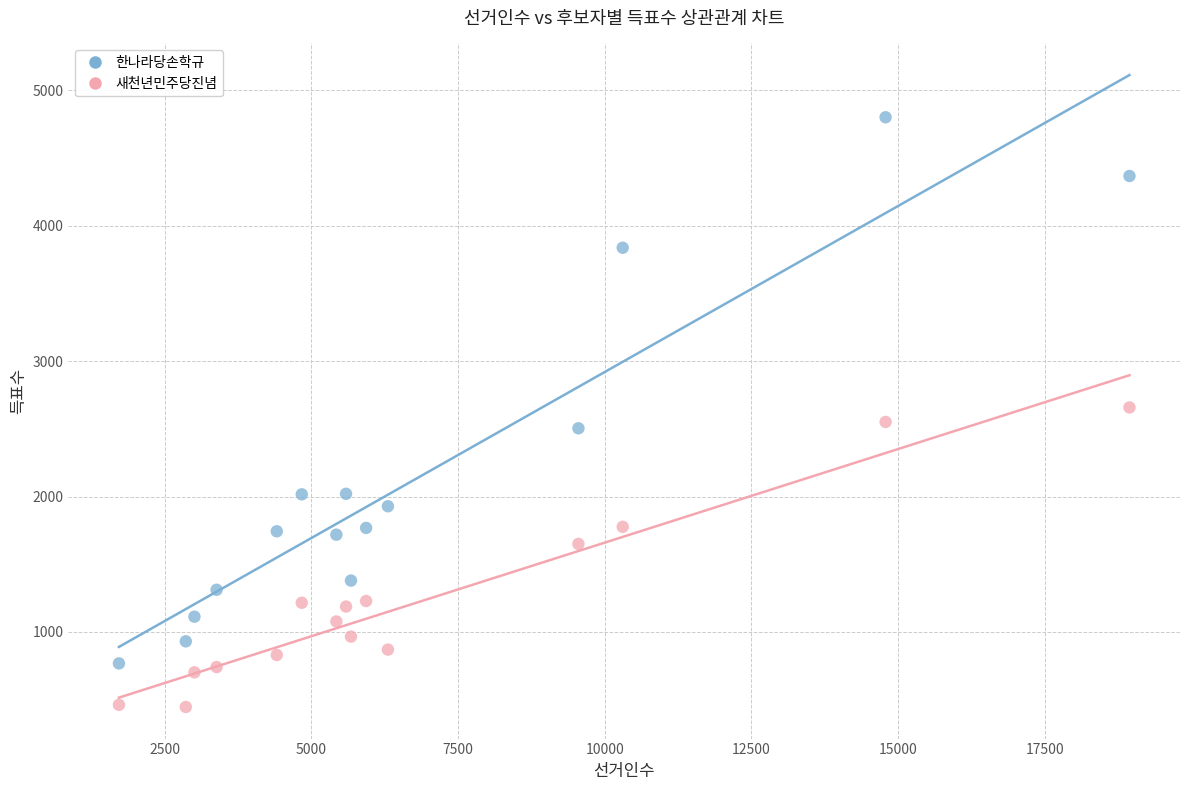

Across all data points, what is the range of X values (max minus min)?

17229